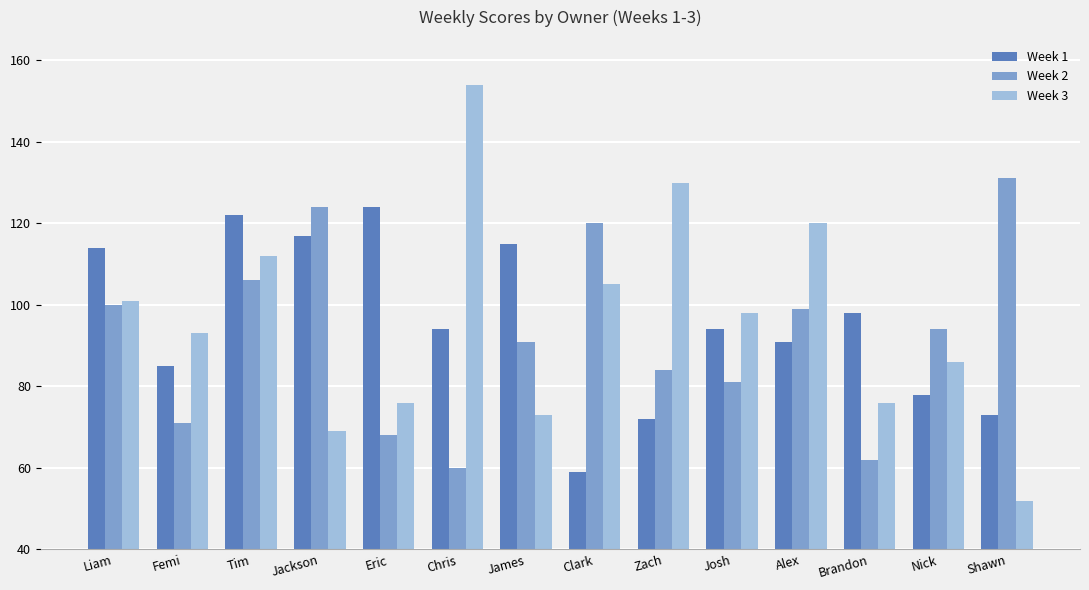

Reading right to left, transcribe all the data shown in this chart.

Week 1: 73	78	98	91	94	72	59	115	94	124	117	122	85	114
Week 2: 131	94	62	99	81	84	120	91	60	68	124	106	71	100
Week 3: 52	86	76	120	98	130	105	73	154	76	69	112	93	101